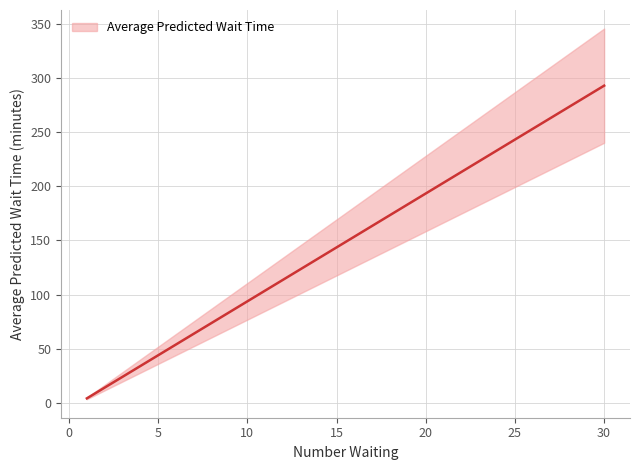

What is the change in value from 12 to 14?

+19.9